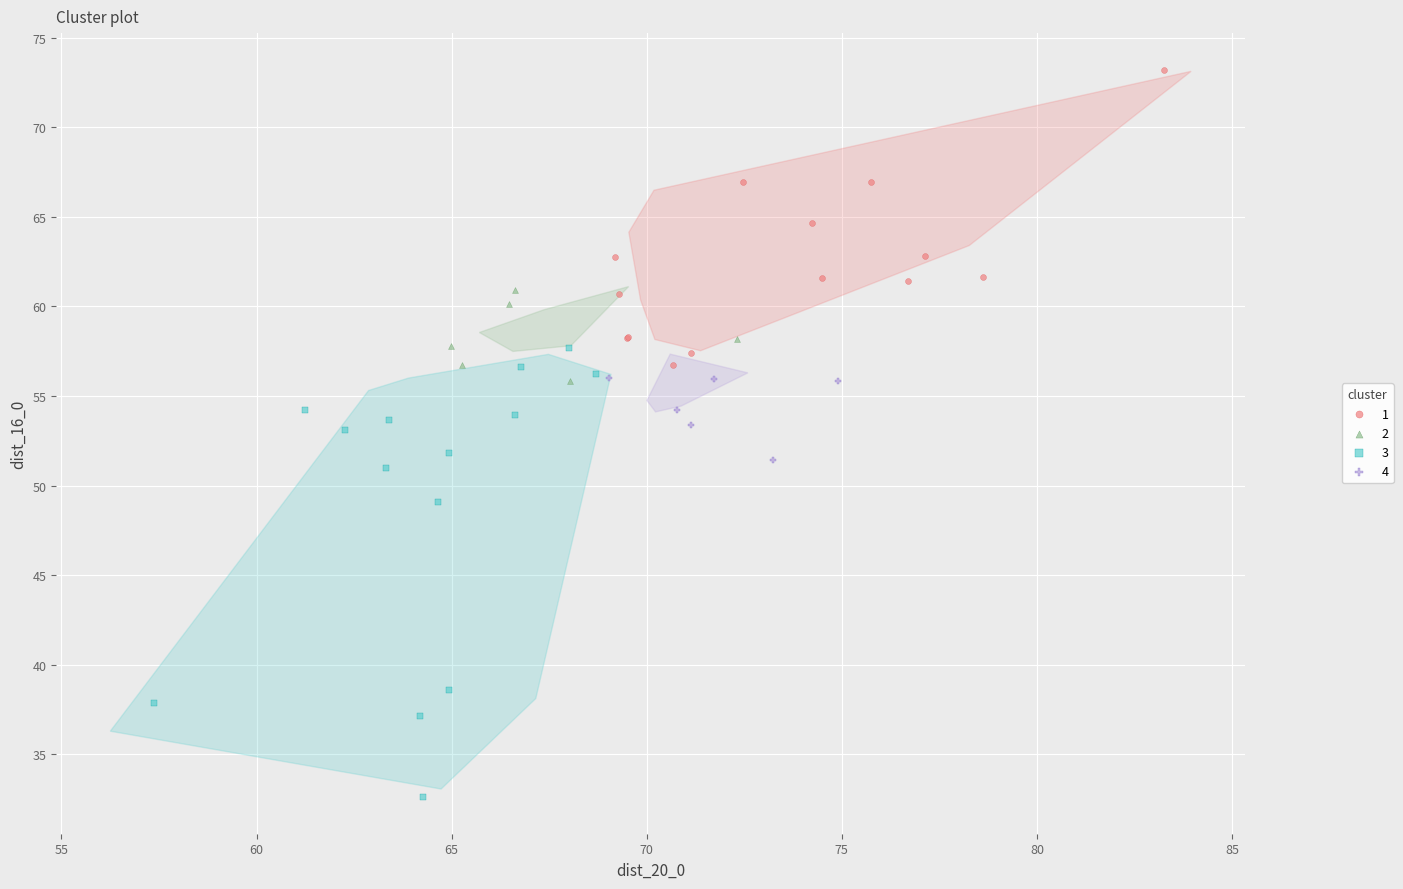

Which series reaches the minimum Y coordinate?

3